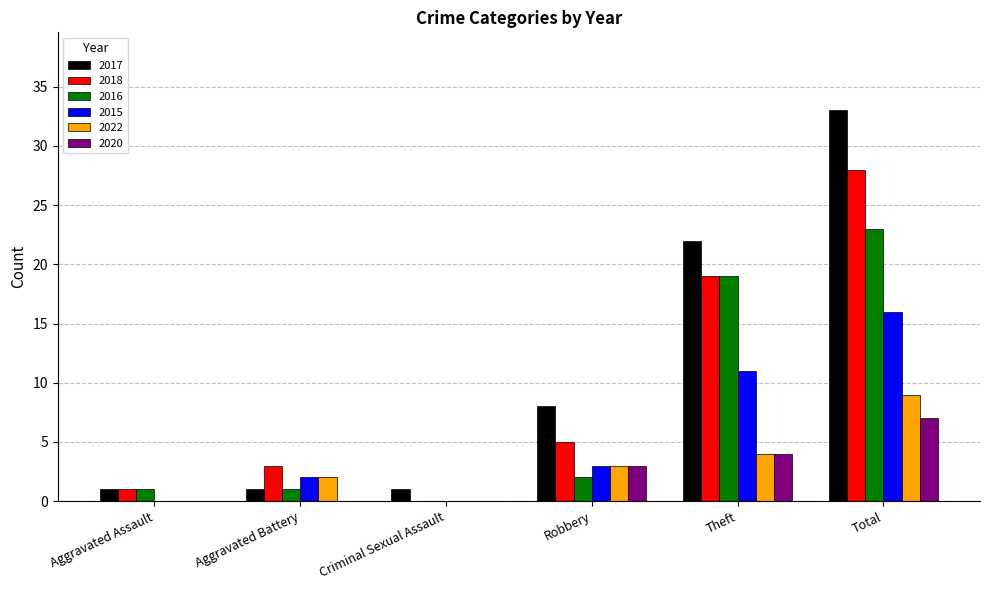

Is it true that 2022 equals 3 at Robbery?

True